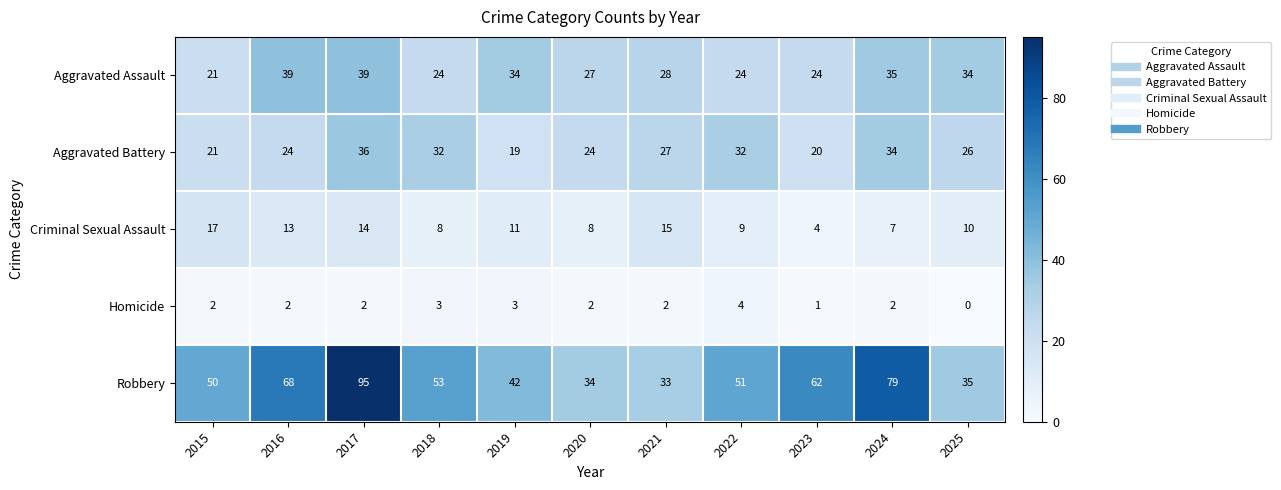

List the series in order of their peak value, highest first.

Robbery, Aggravated Assault, Aggravated Battery, Criminal Sexual Assault, Homicide